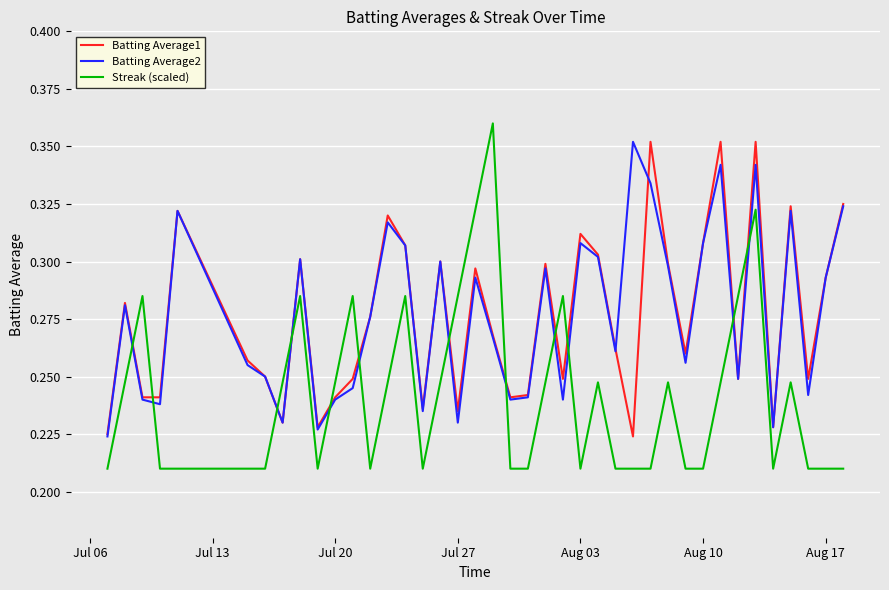

Which series has the widest spread of values?

Streak (scaled)